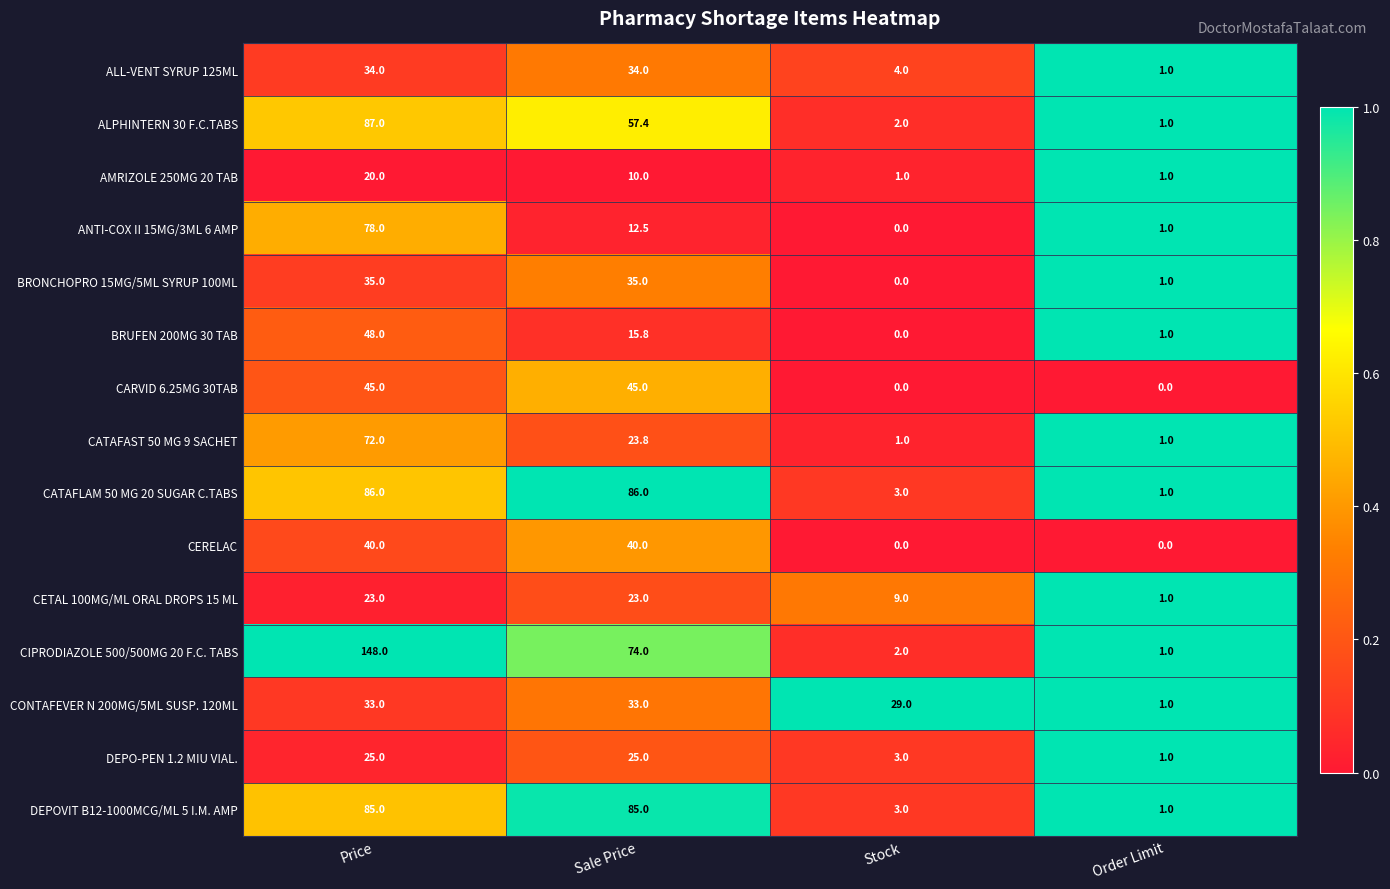

Is it true that ALPHINTERN 30 F.C.TABS equals 28.0 at Sale Price?

False